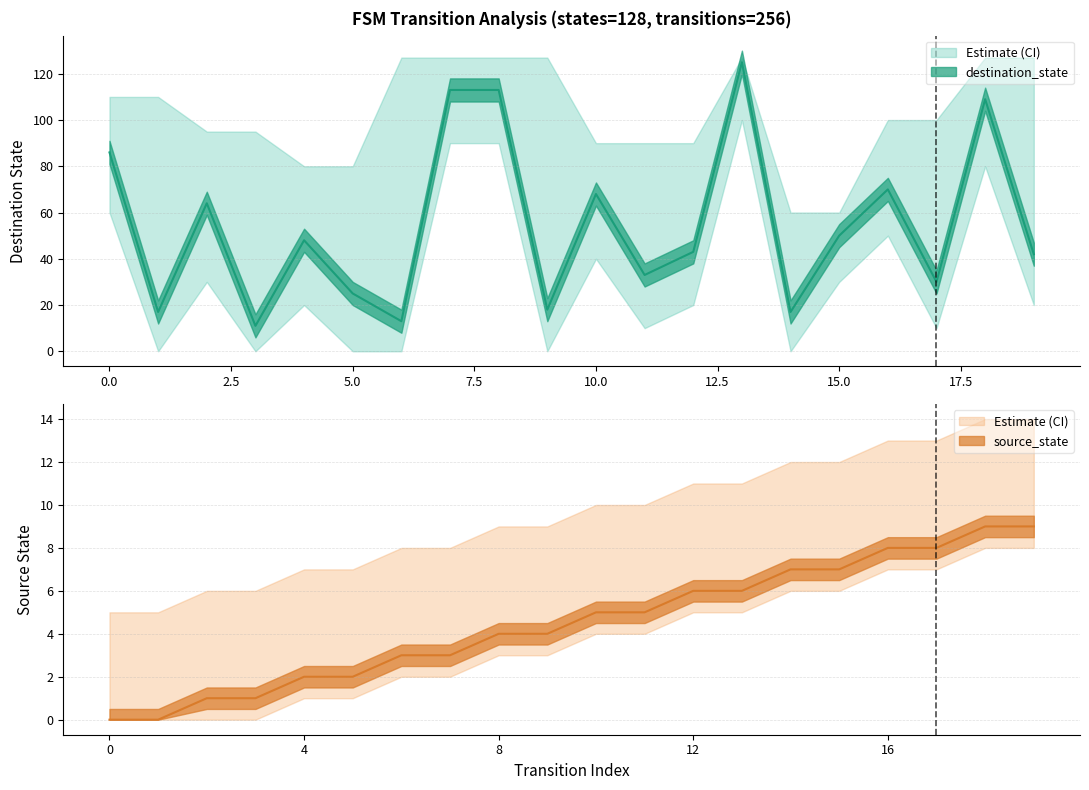

What is the difference between the second highest and second lowest values in the source_state series?

9